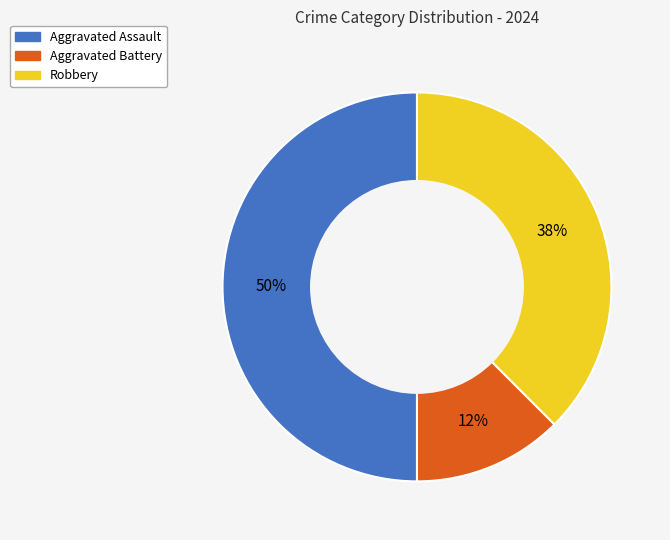

To the nearest percent, what is the average slice percentage?

33%